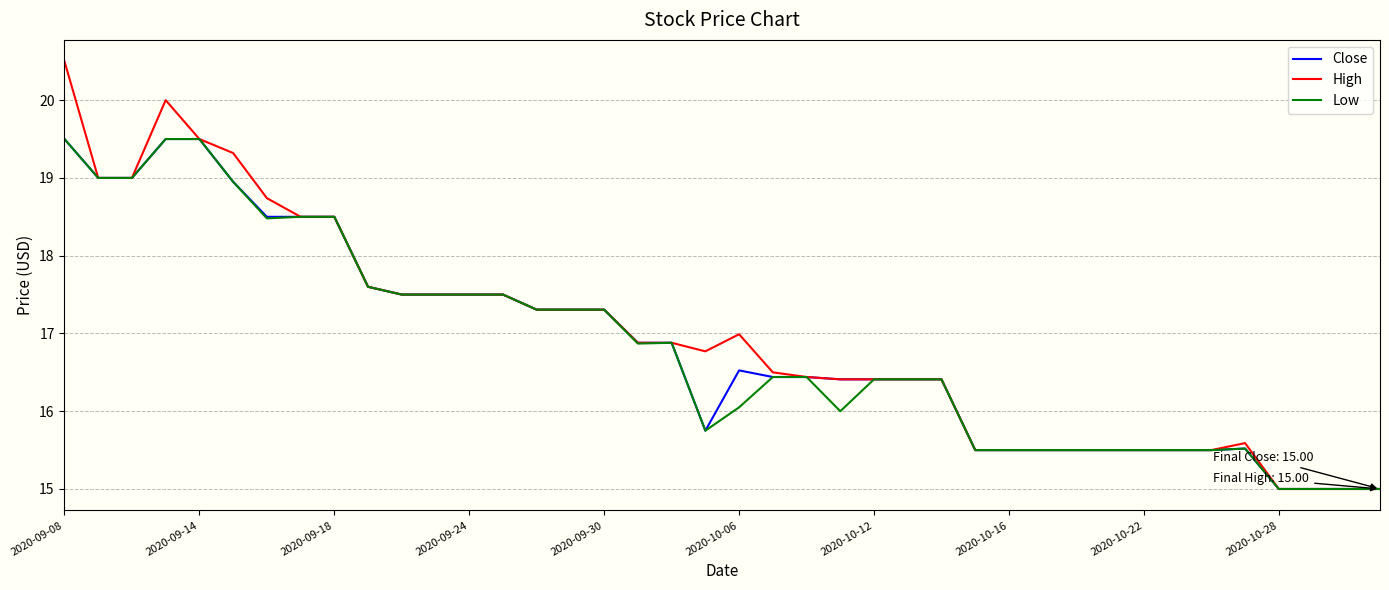

What is the smallest value displayed?

15.0